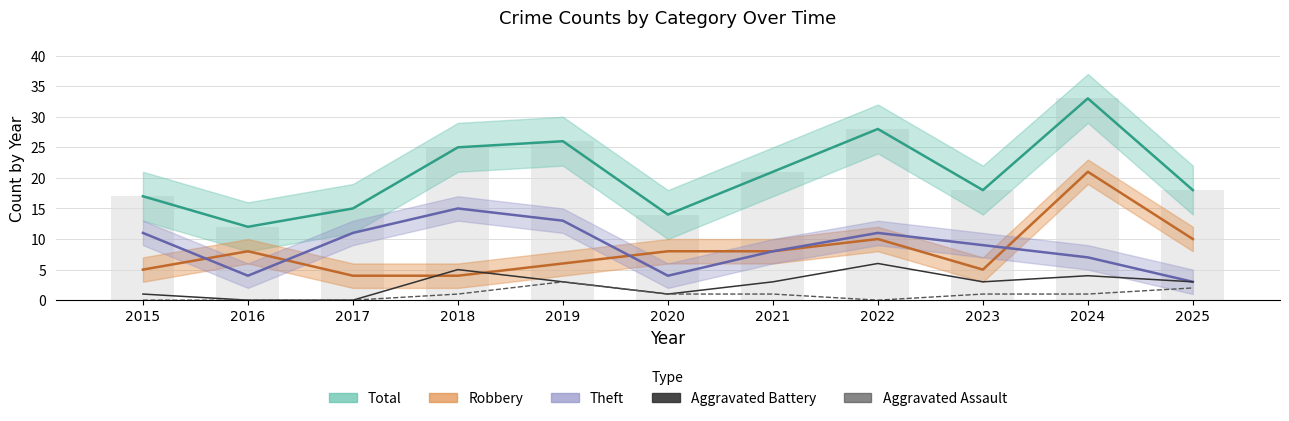

Rank the series at 2019 from lowest to highest value.

Aggravated Battery, Aggravated Assault, Robbery, Theft, Total